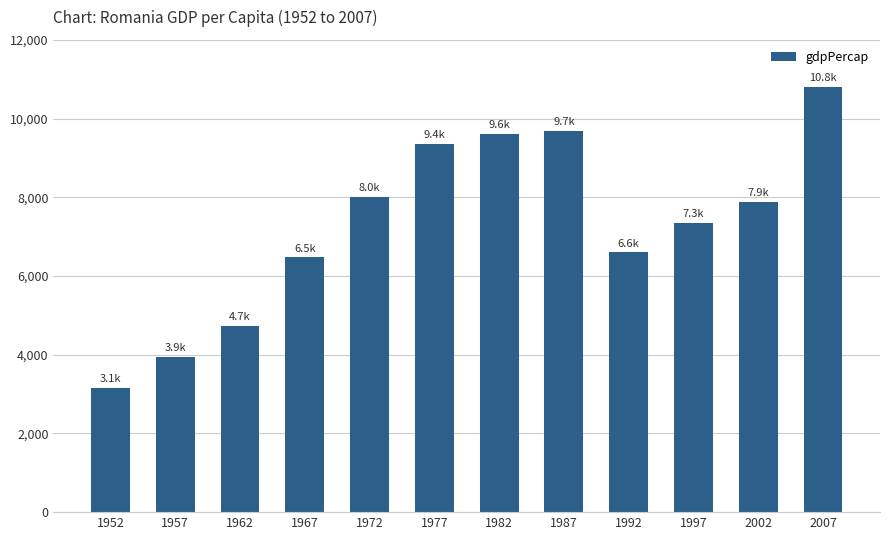

What is the difference between the values at 2007 and 1967?

4337.6